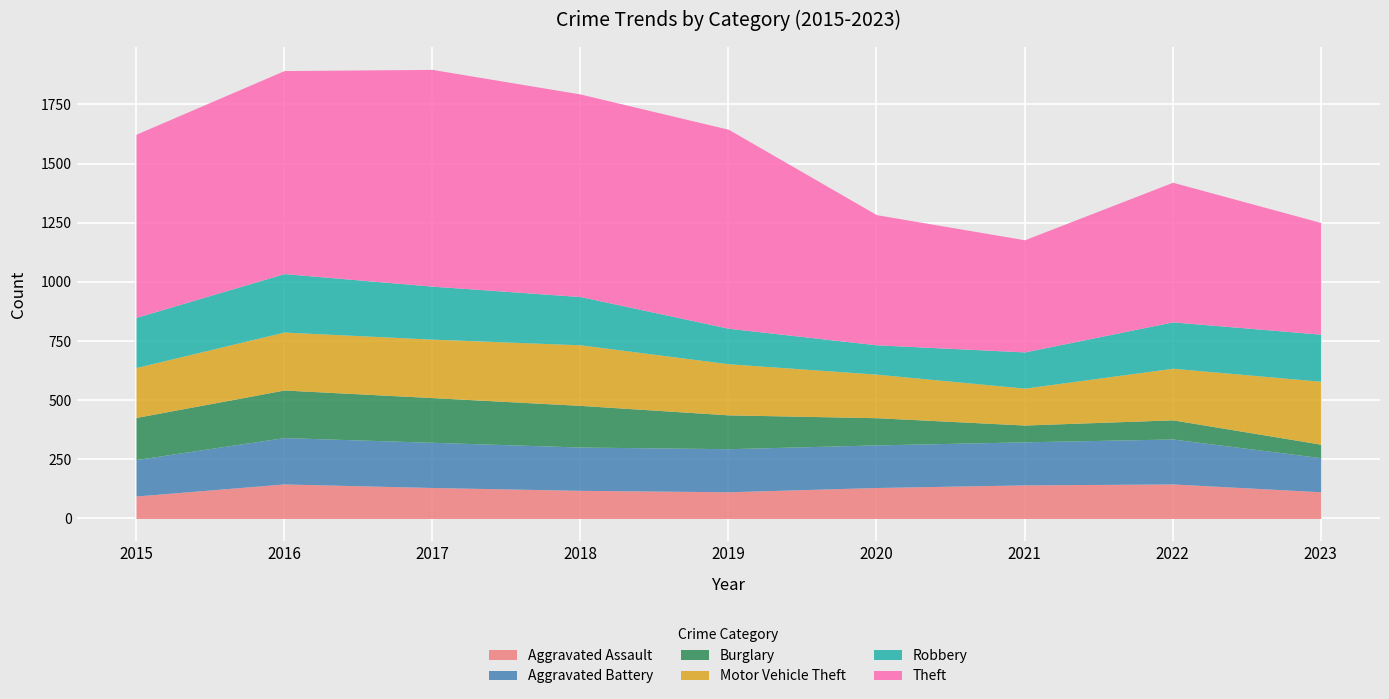

How many interior local valleys does the Aggravated Assault series have?

1